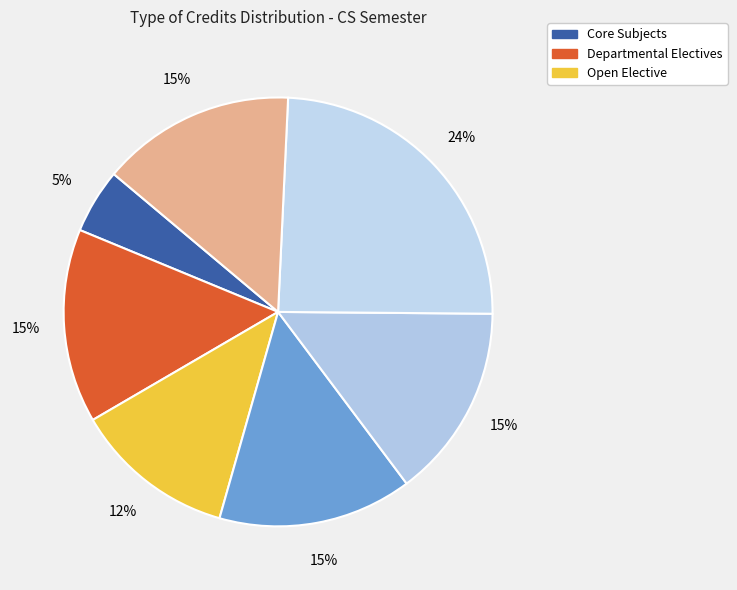

Count the number of slices in the pie.

7